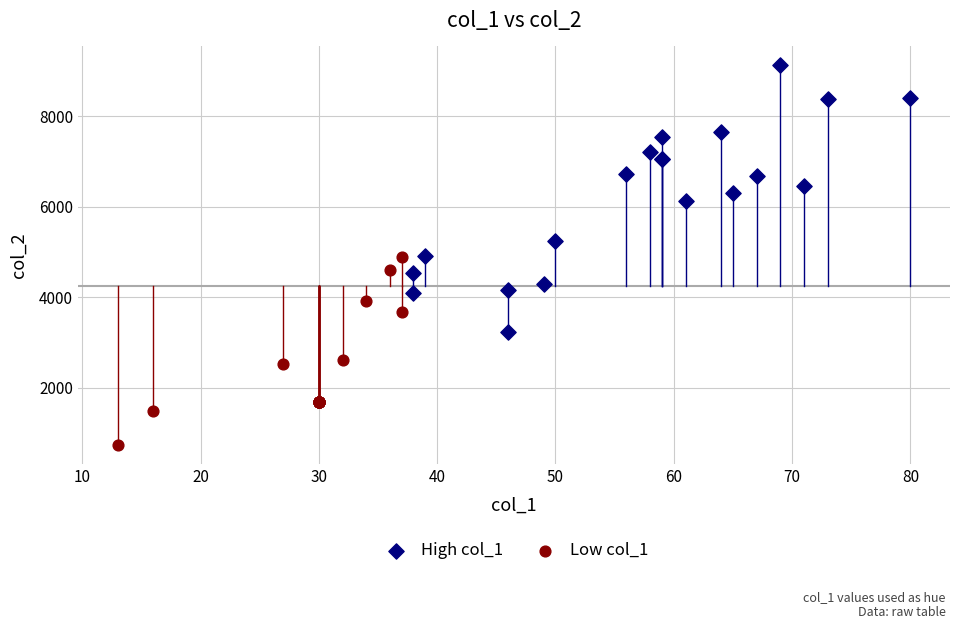

Which series has the widest spread of Y values?

High col_1